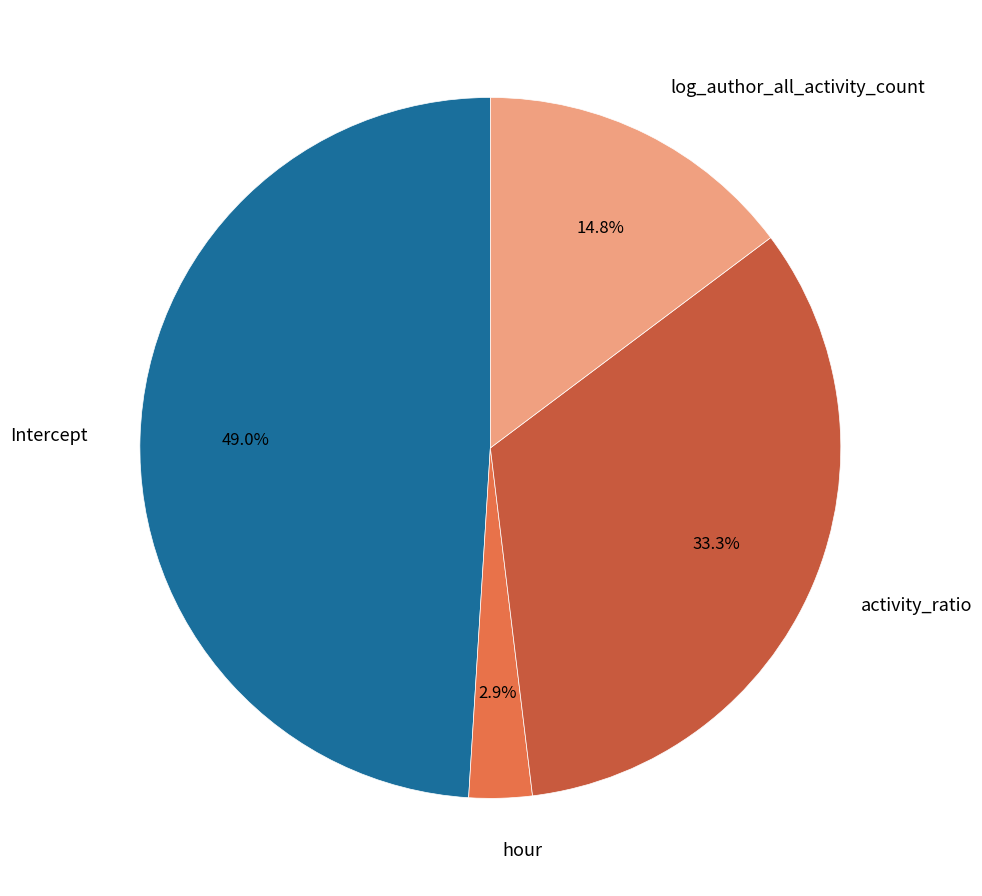

Combined, what portion of the pie is hour and activity_ratio?

36.2%